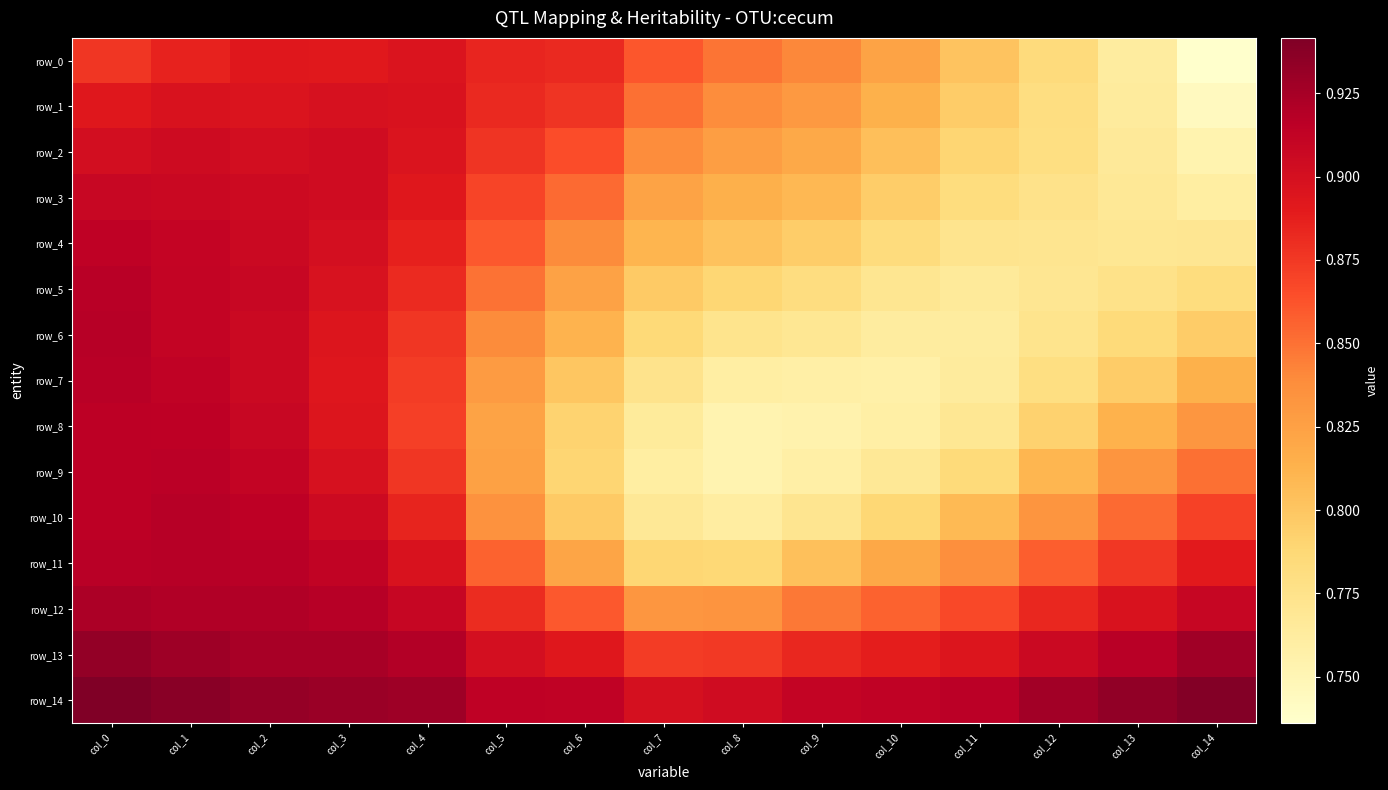

Which series has the largest total across all categories?

row_14